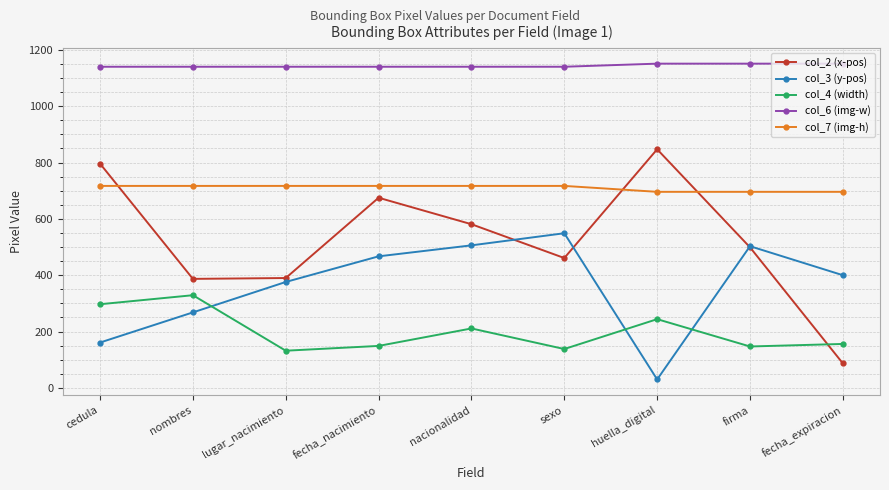

True or false: col_3 (y-pos) and col_6 (img-w) cross at least once.

False